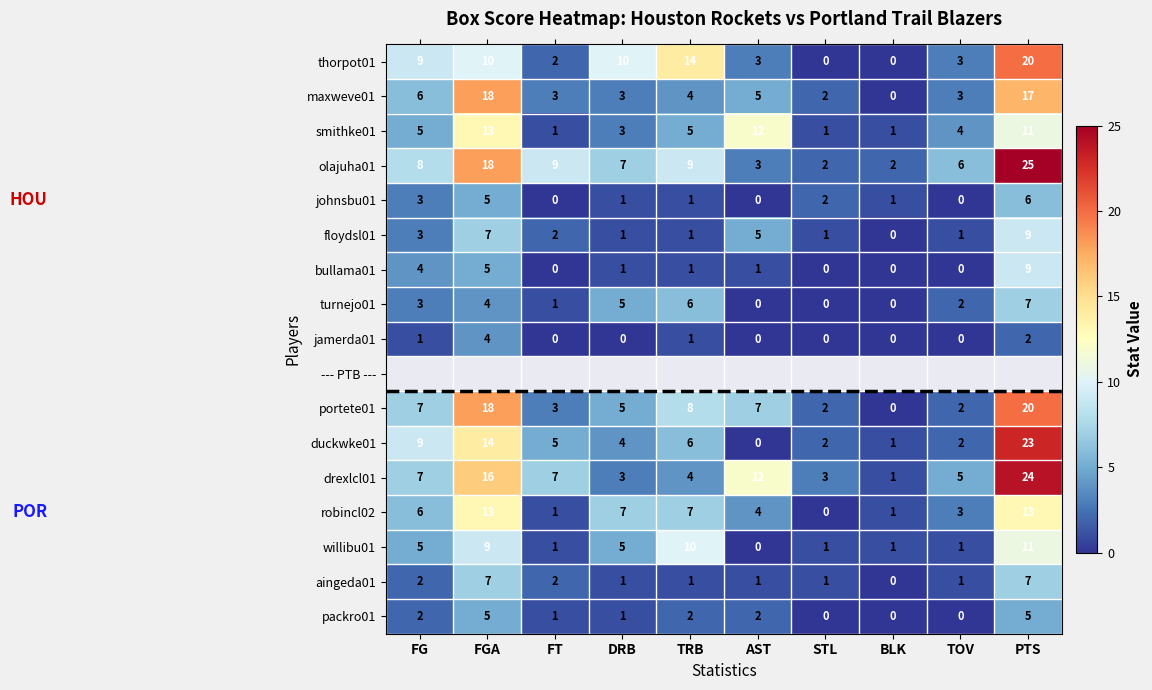

Which has a higher value, BLK or STL?

BLK